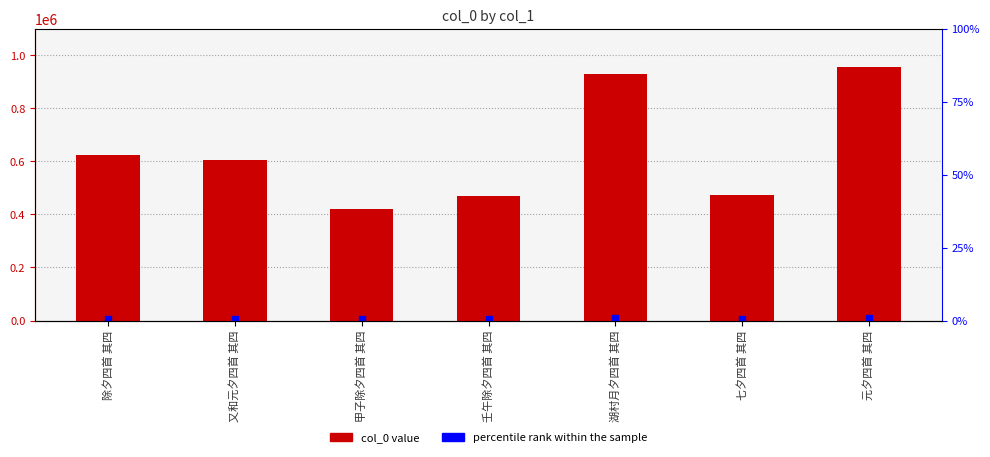

Which series contains the lowest Y value?

percentile rank within the sample